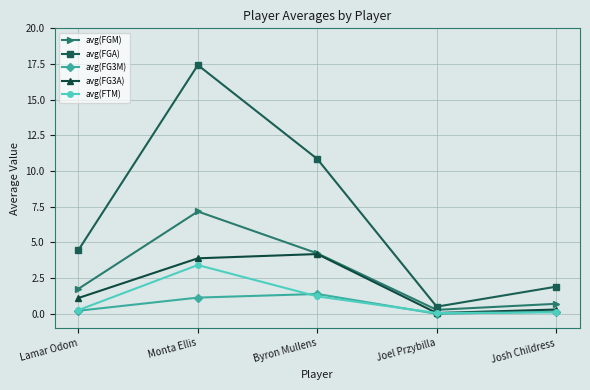

What is the value of the avg(FGM) point at the 2nd from the left?

7.2